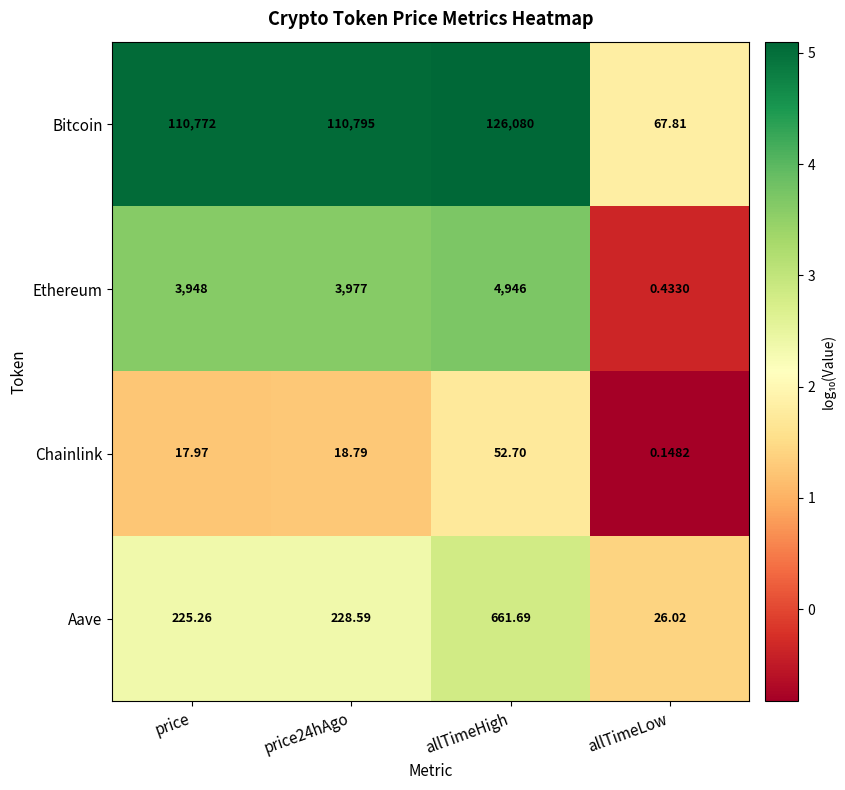

List the series in order of their peak value, highest first.

Bitcoin, Ethereum, Aave, Chainlink